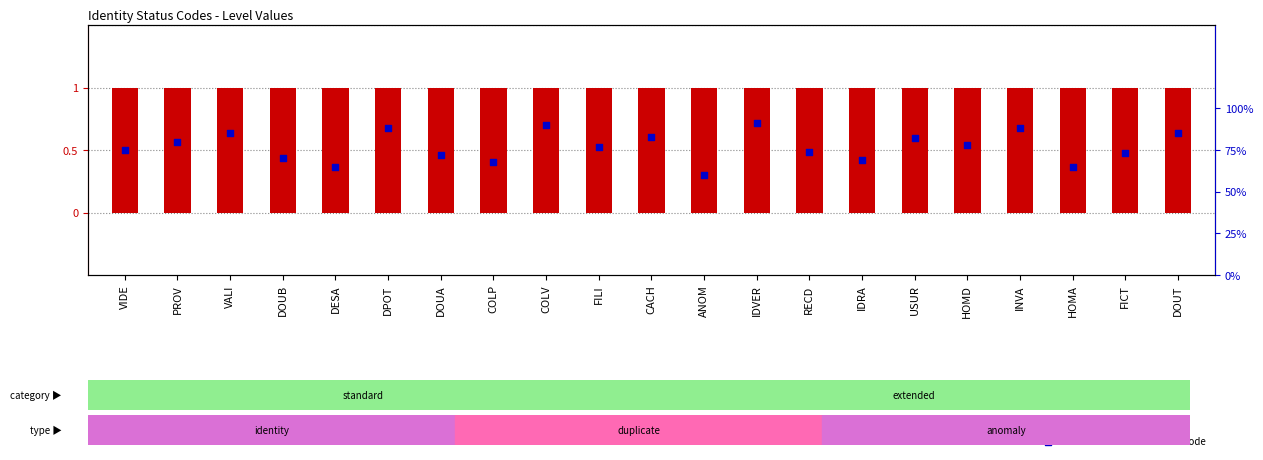

What are all the series names shown in the legend?

Level, Percentile rank within the code